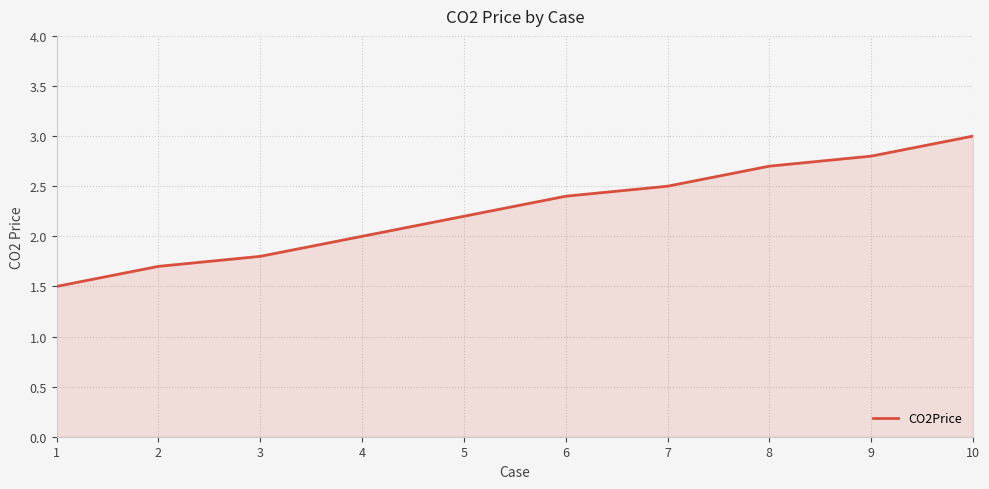

Reading right to left, list all the values displayed in this chart.

10=3.0	9=2.8	8=2.7	7=2.5	6=2.4	5=2.2	4=2.0	3=1.8	2=1.7	1=1.5